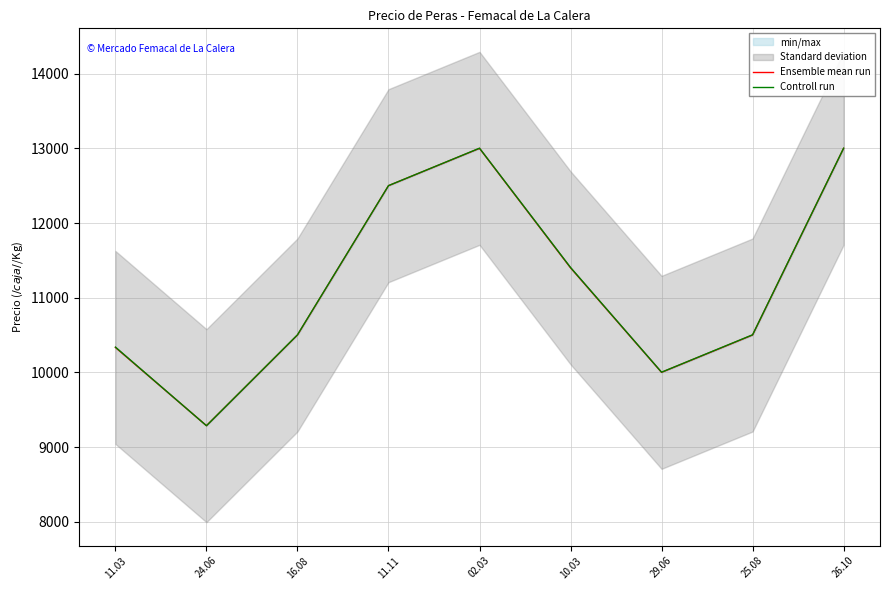

At which label does Controll run first exceed 10503?

11.11